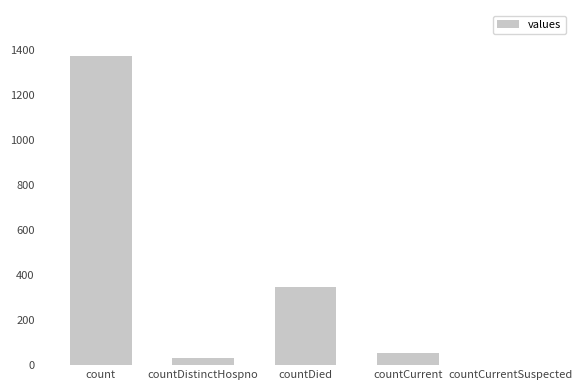

What is the greatest value displayed?

1371